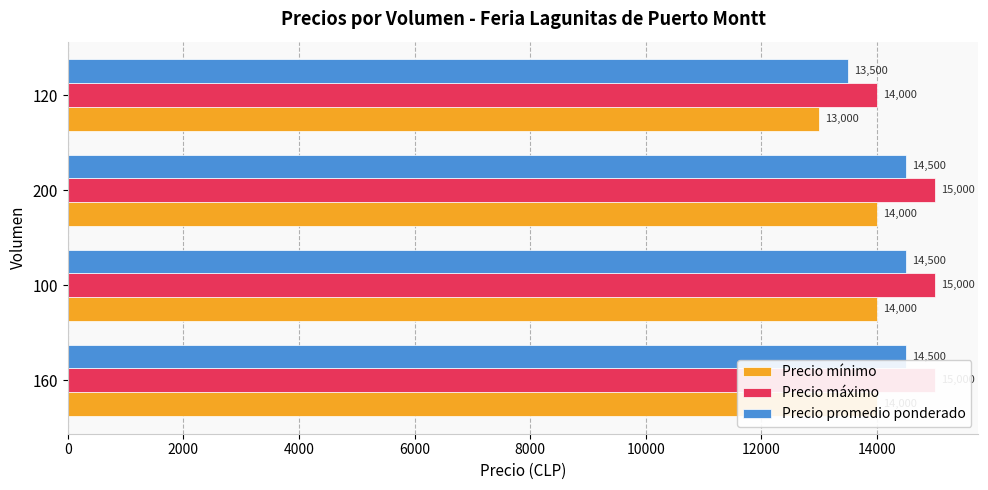

Which series has the largest total across all categories?

Precio máximo